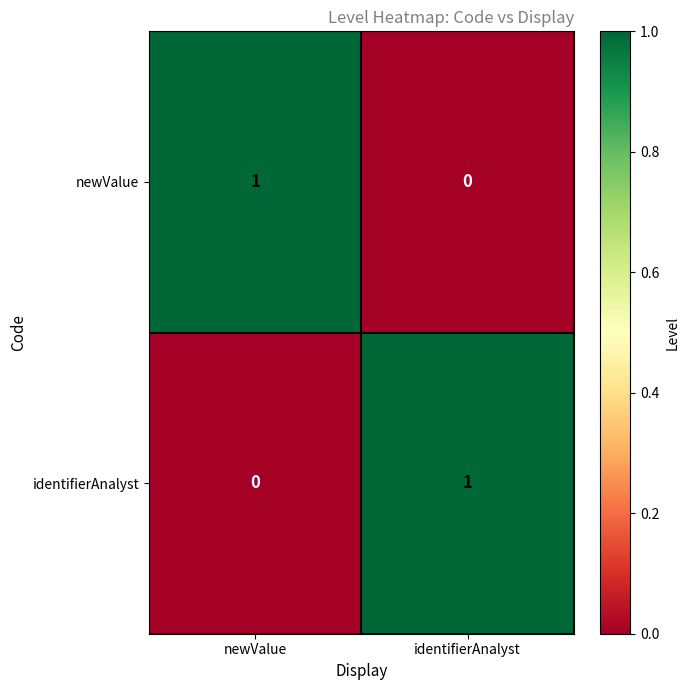

Reading right to left, transcribe all the data shown in this chart.

newValue: identifierAnalyst=0	newValue=1
identifierAnalyst: identifierAnalyst=1	newValue=0